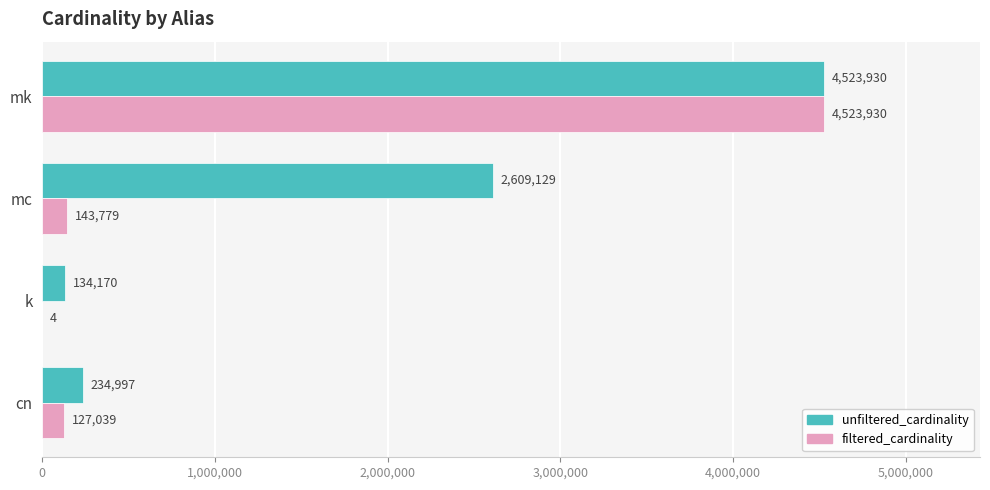

How many distinct data groups are displayed?

2